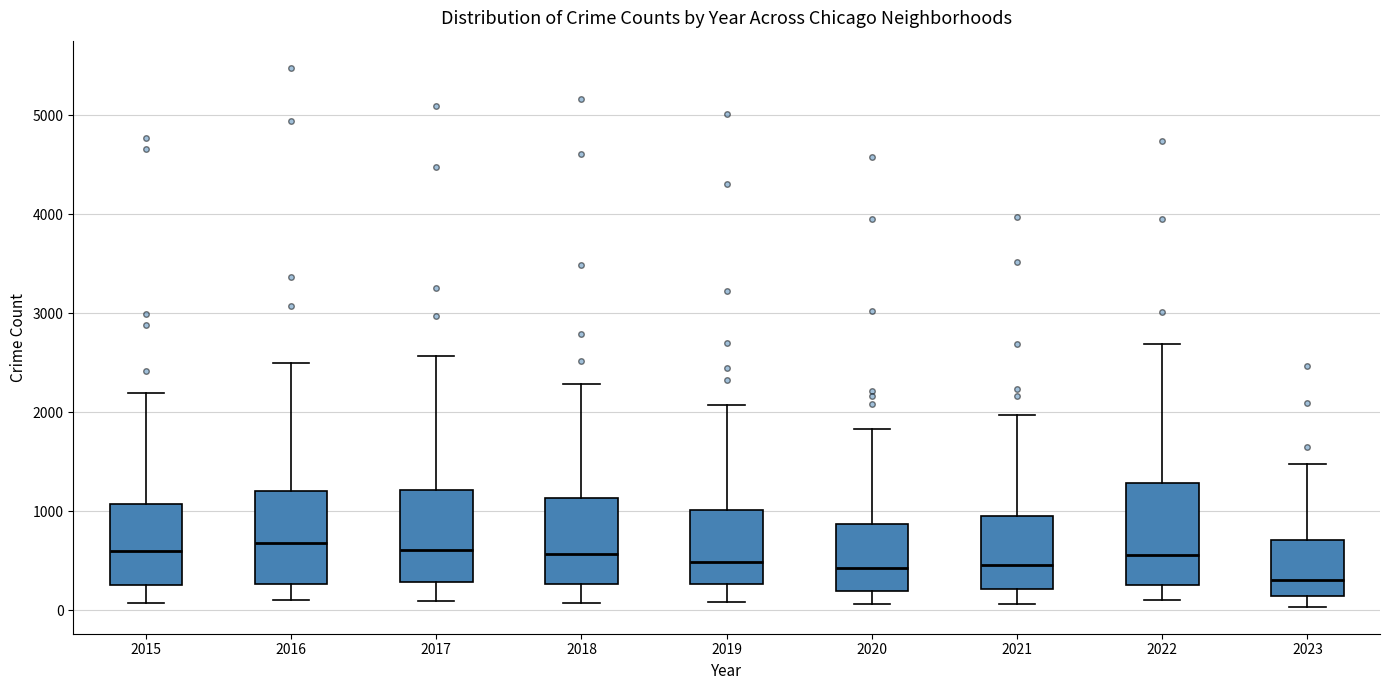

Reading left to right, transcribe this box plot: for each box, give where its median line is, the range the box spans, and where its two whiskers end, as read against the y-axis. The values are not printed on the chart, so give them approximately, as read against the axis.

2015: median 600, box 300 to 1100, whiskers 100 to 2200
2016: median 700, box 300 to 1200, whiskers 100 to 2500
2017: median 600, box 300 to 1200, whiskers 100 to 2600
2018: median 600, box 300 to 1100, whiskers 100 to 2300
2019: median 500, box 300 to 1000, whiskers 100 to 2100
2020: median 400, box 200 to 900, whiskers 100 to 1800
2021: median 500, box 200 to 900, whiskers 100 to 2000
2022: median 600, box 300 to 1300, whiskers 100 to 2700
2023: median 300, box 100 to 700, whiskers 0 to 1500